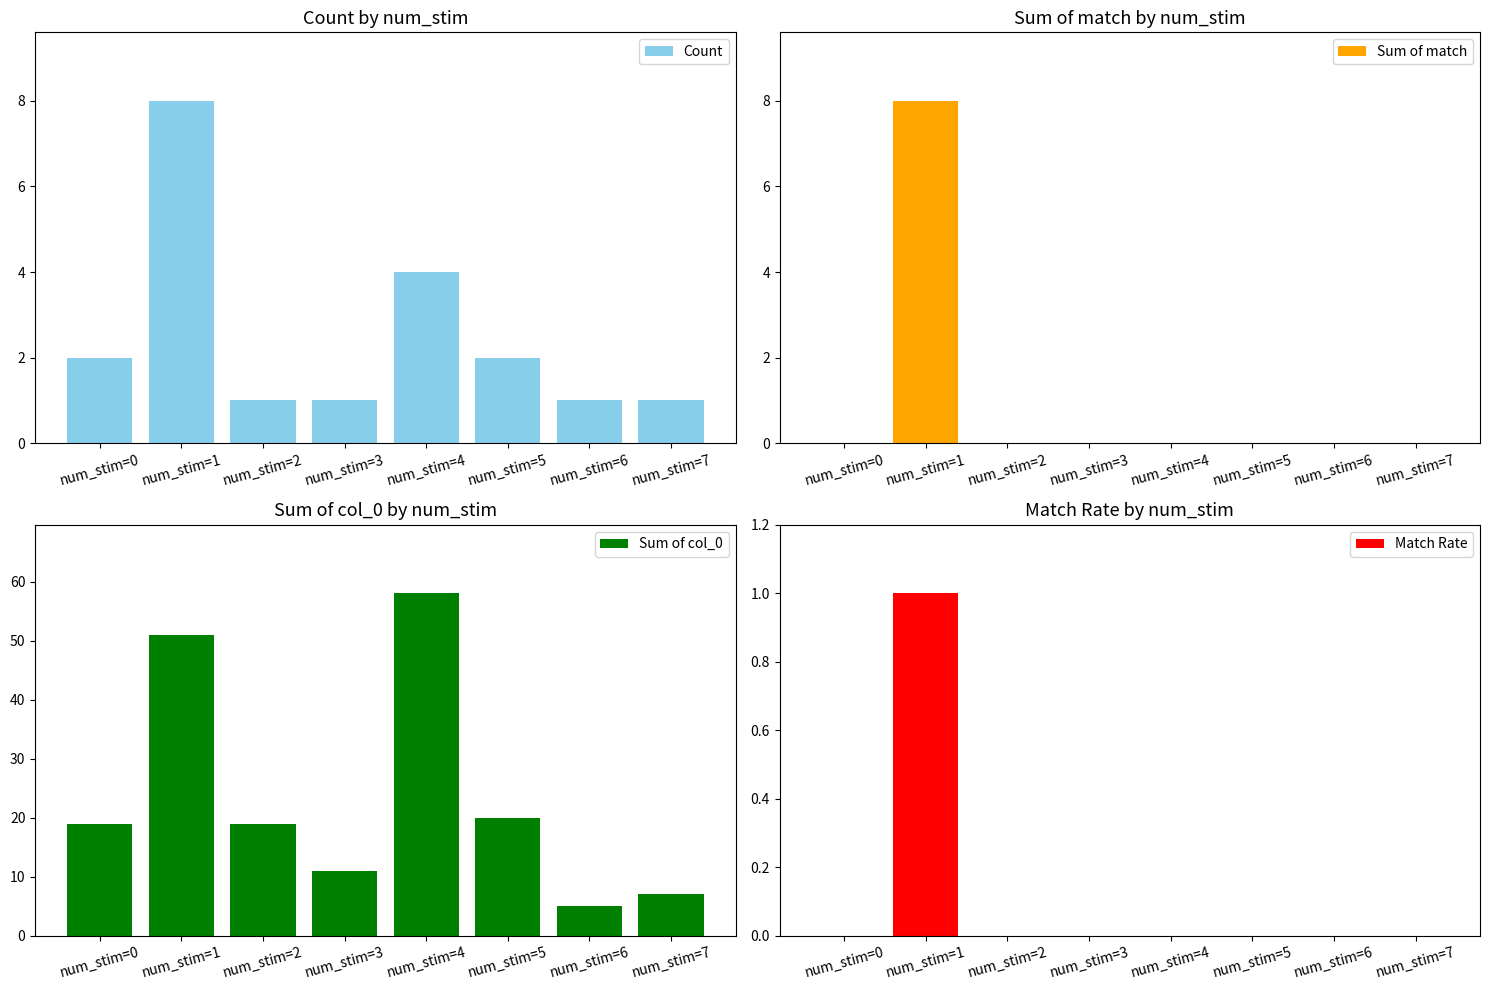

How many distinct data groups are displayed?

4